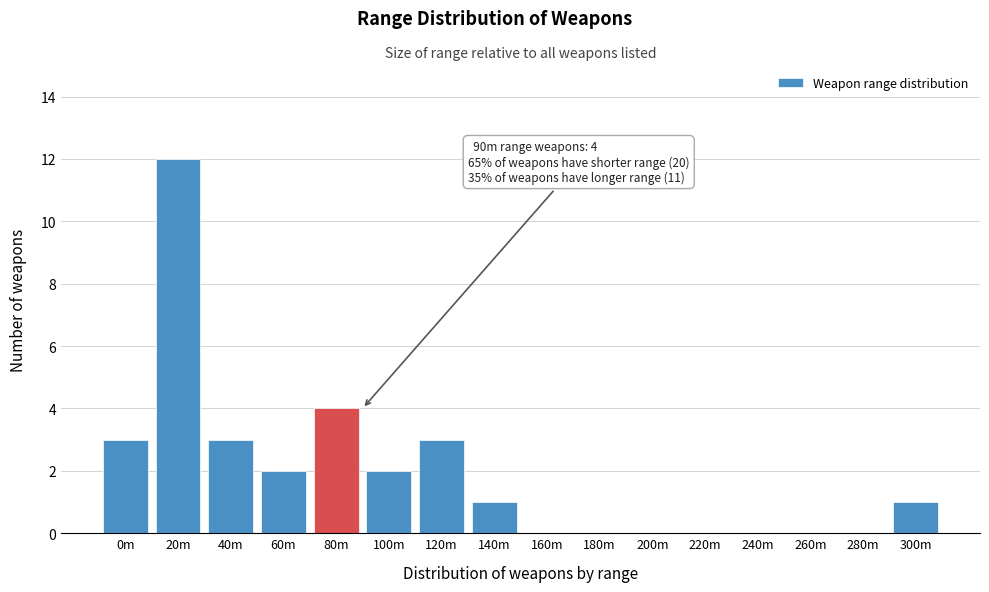

Reading left to right, what are all the values shown in this chart?

0m=3	20m=12	40m=3	60m=2	80m=4	100m=2	120m=3	140m=1	160m=0	180m=0	200m=0	220m=0	240m=0	260m=0	280m=0	300m=1